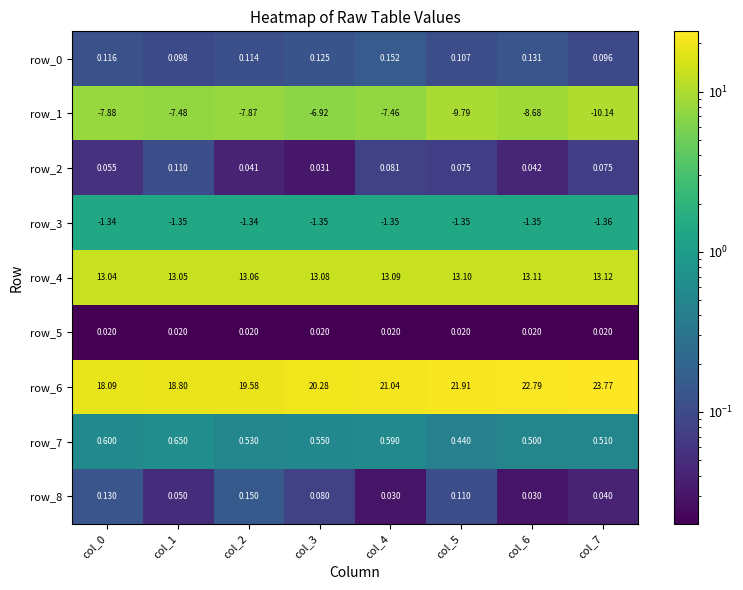

Is the value of row_2 at col_7 greater than the value of row_6 at col_5?

No